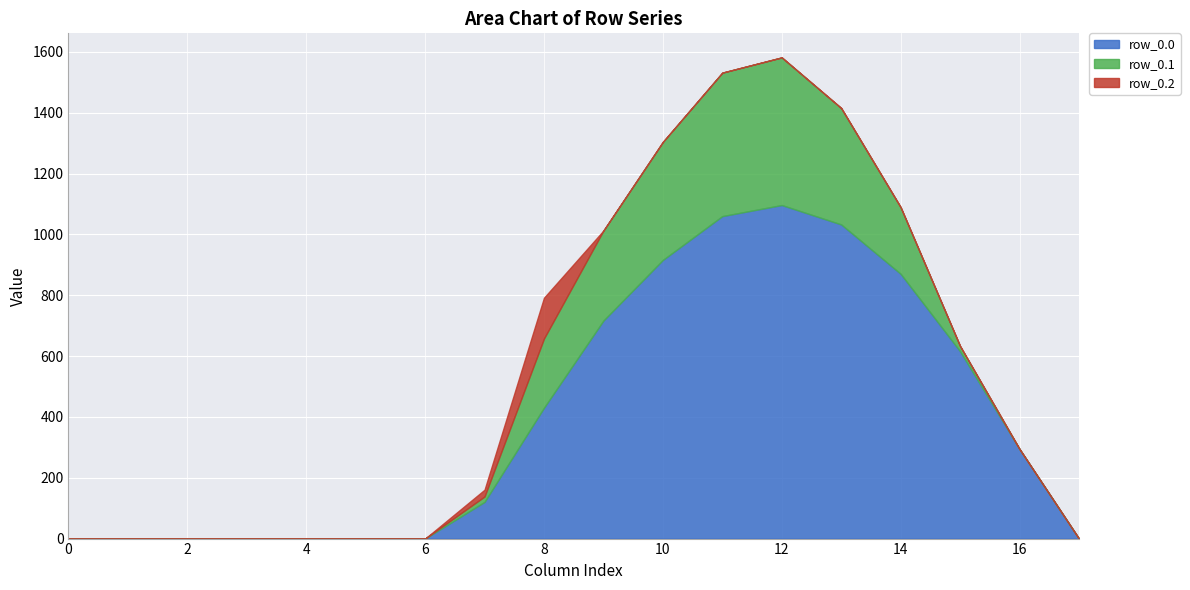

Between 8 and 9, which series saw the biggest shift?

row_0.0